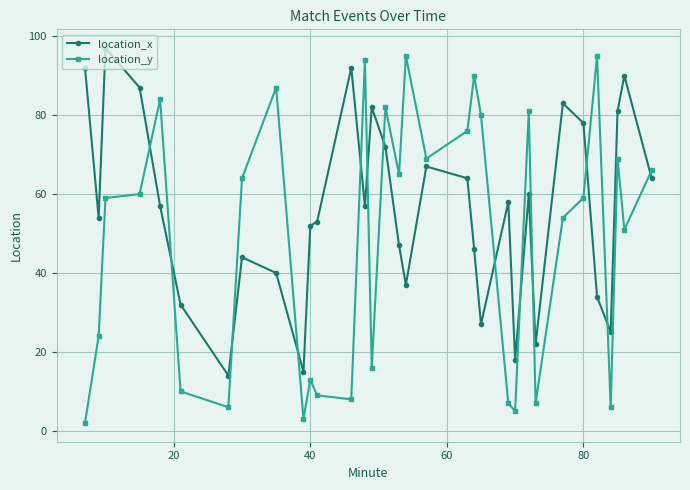

What is the value of the location_x point at the 10th from the left?

15